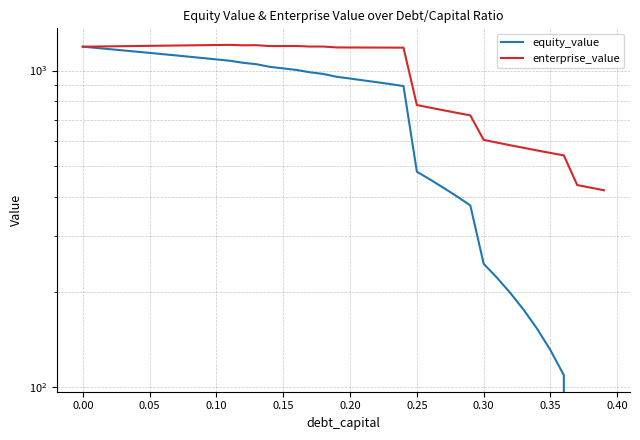

Which series has the largest total across all categories?

enterprise_value